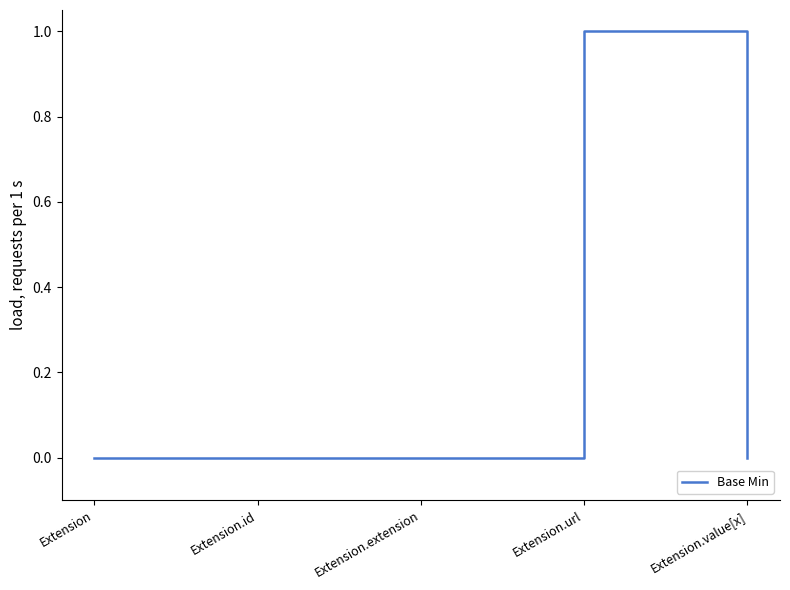

True or false: there are more than 0 points higher than both neighbors.

True